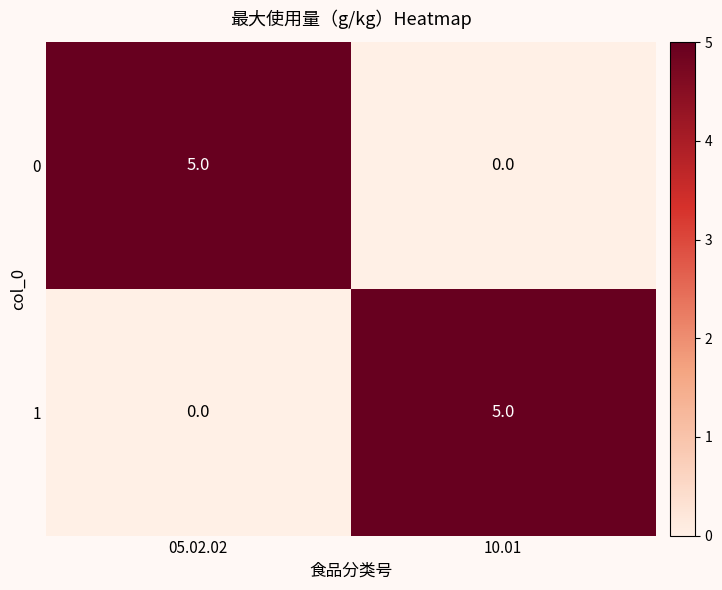

What is the difference between the maximum and minimum values in the 1 series?

5